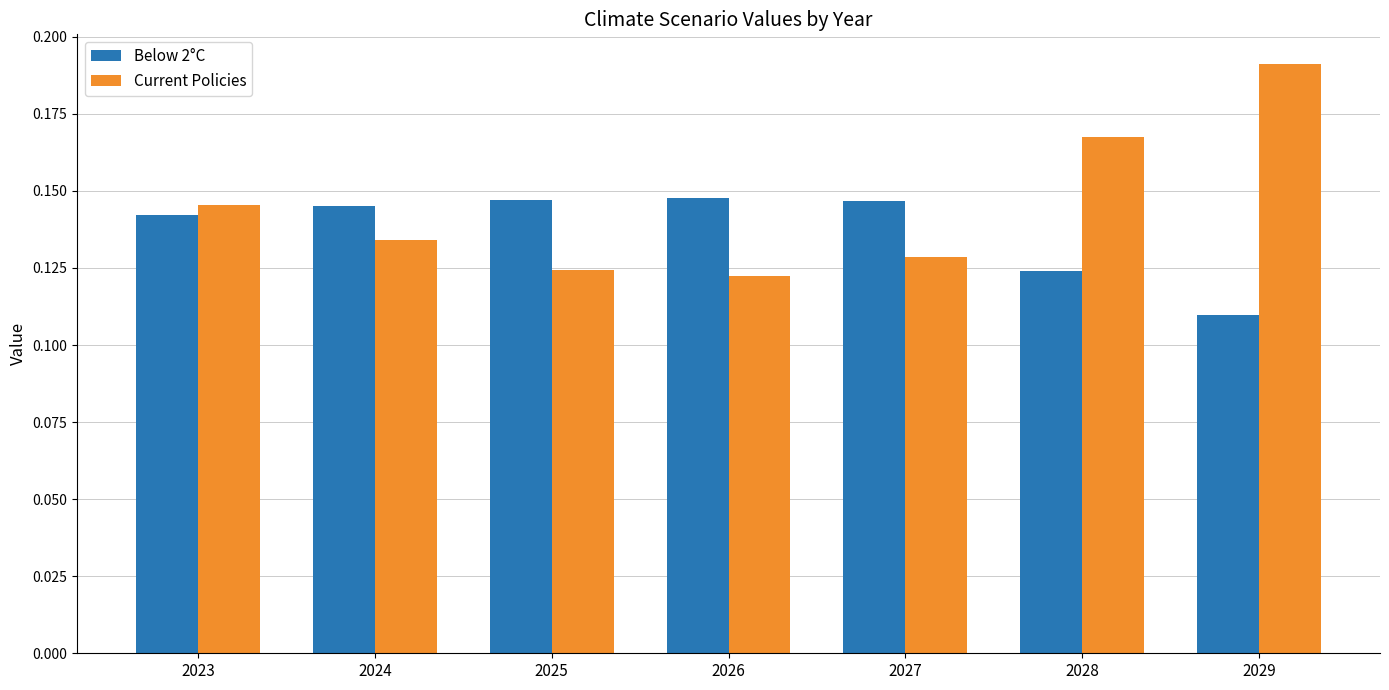

At how many categories does at least one series exceed 0?

7